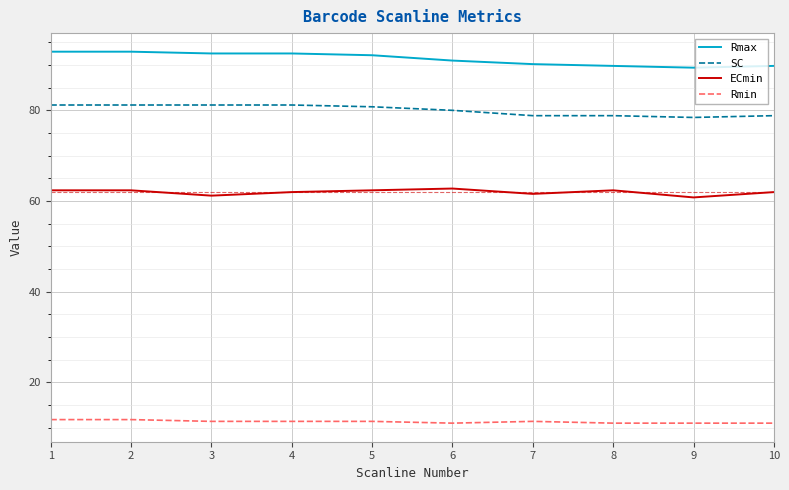

What are all the series names shown in the legend?

Rmax, SC, ECmin, Rmin